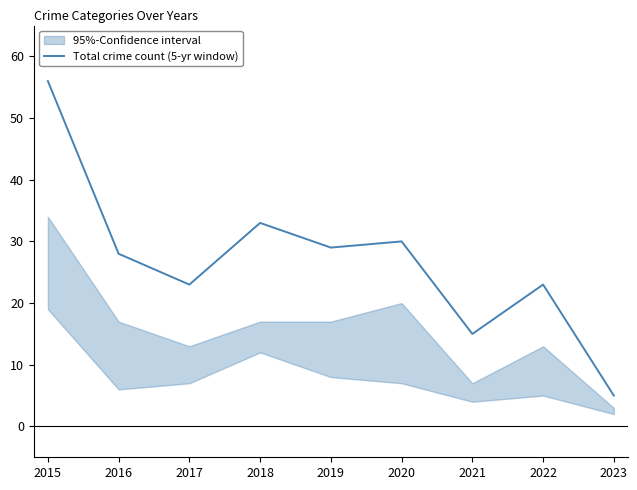

The value at 2017 is 23. True or false?

True